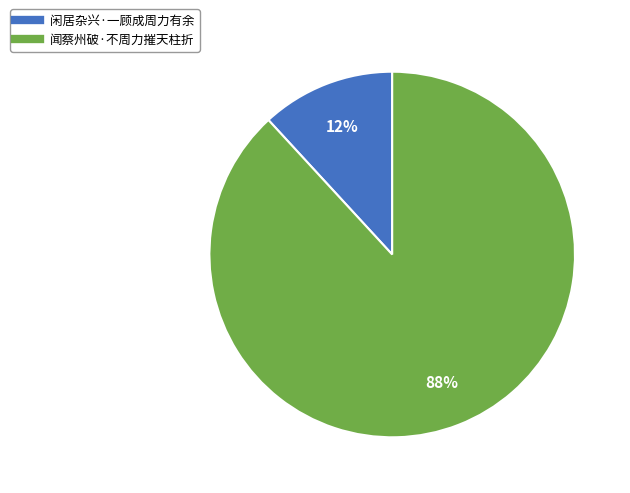

Is 闻蔡州破·不周力摧天柱折 the majority of the pie?

Yes